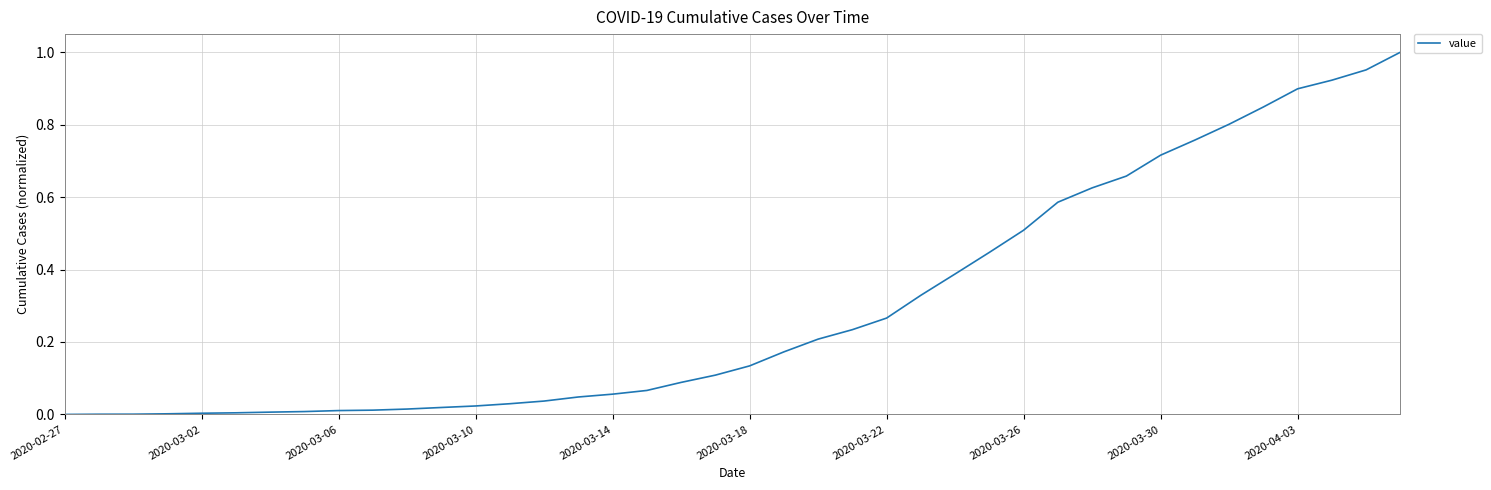

How many lines are shown in the chart?

1